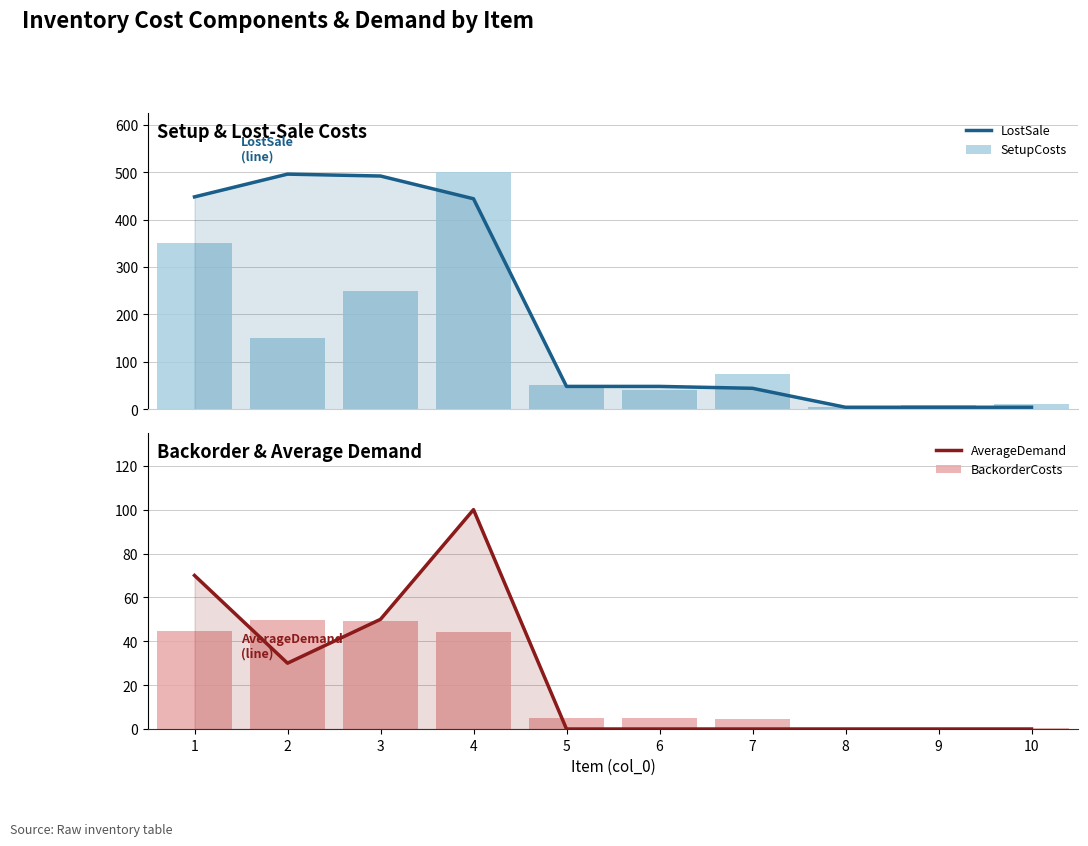

How many positive values does the AverageDemand series have?

4